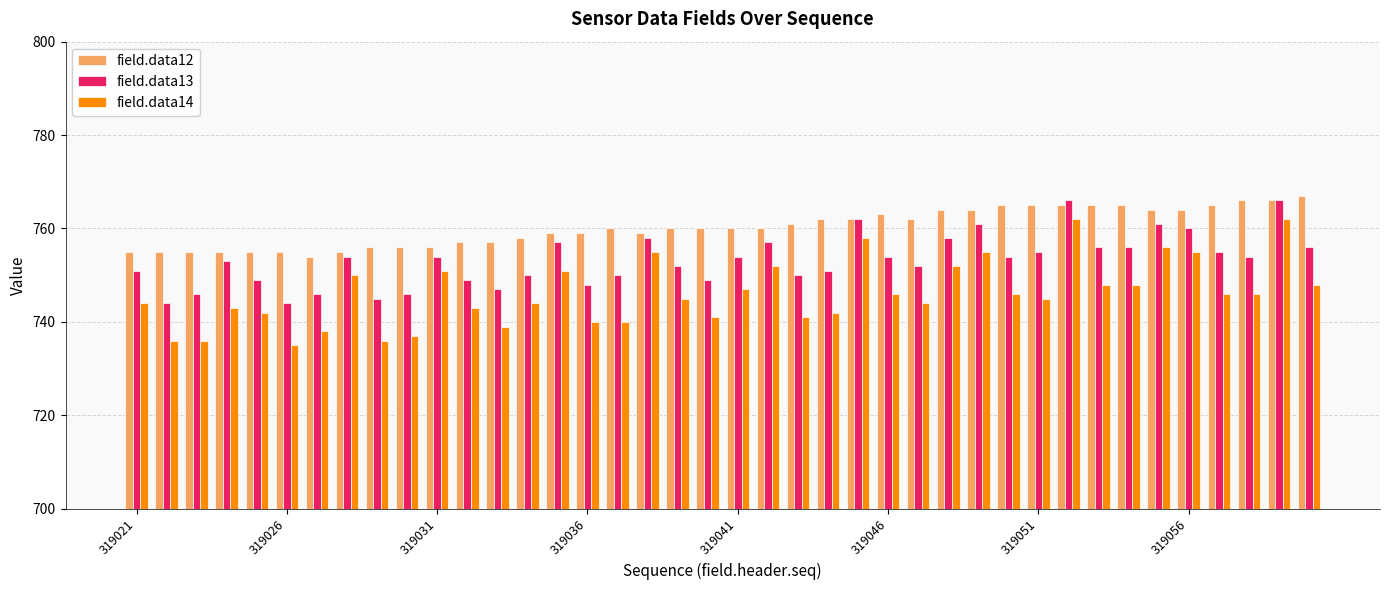

List the series in order of their overall mean, lowest first.

field.data14, field.data13, field.data12